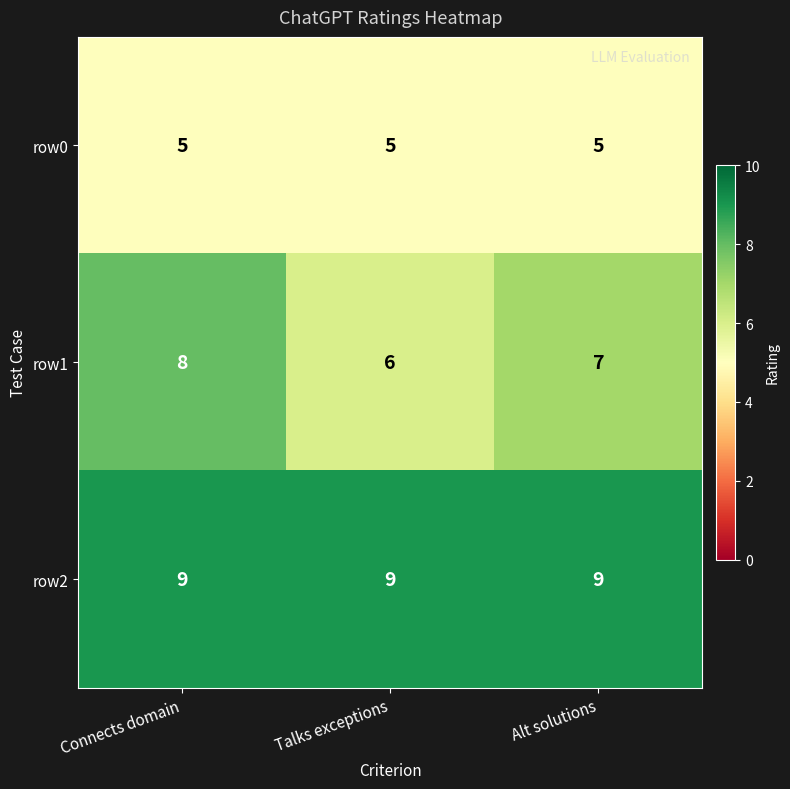

At Connects domain, list the series in order from smallest to largest.

row0, row1, row2